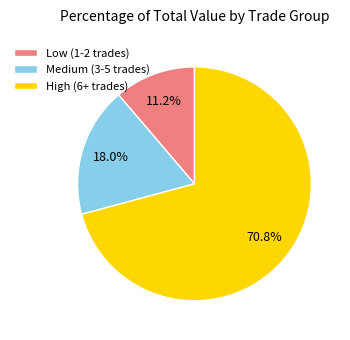

Is the sum of Low (1-2 trades) and Medium (3-5 trades) greater than half?

No